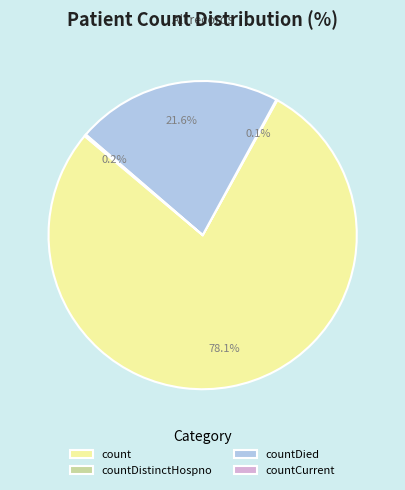

What is the ratio of the value at count to the value at countDied?

3.6